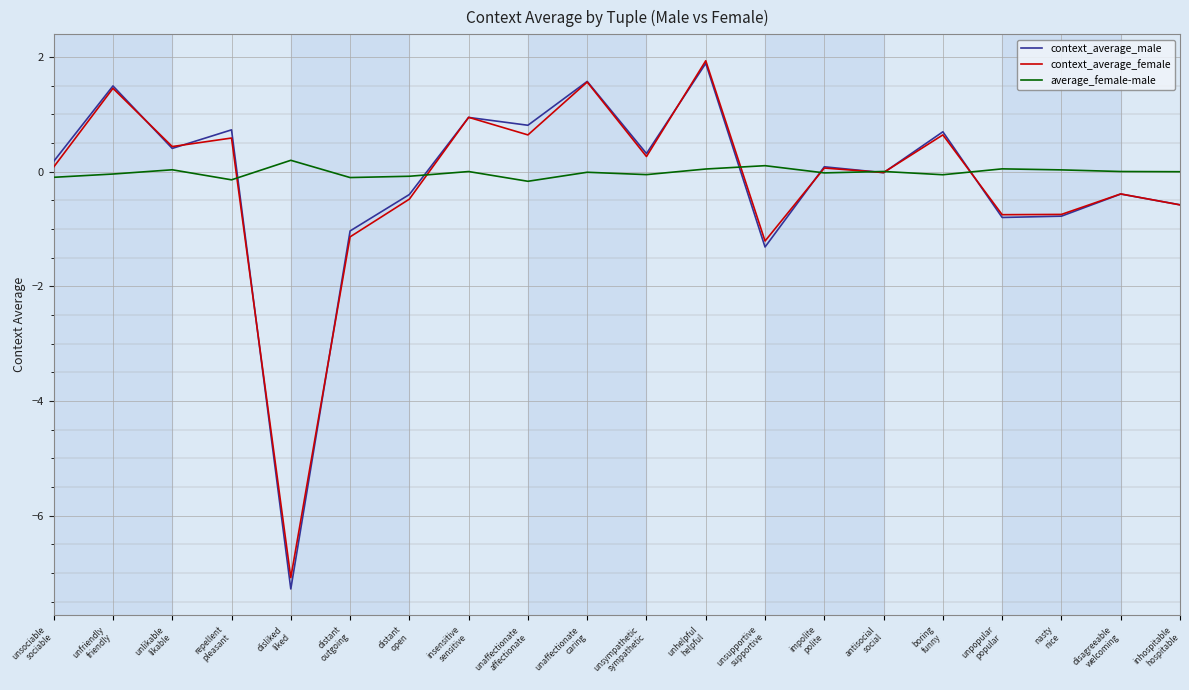

At which category does context_average_female reach its first local peak?

unfriendly
friendly